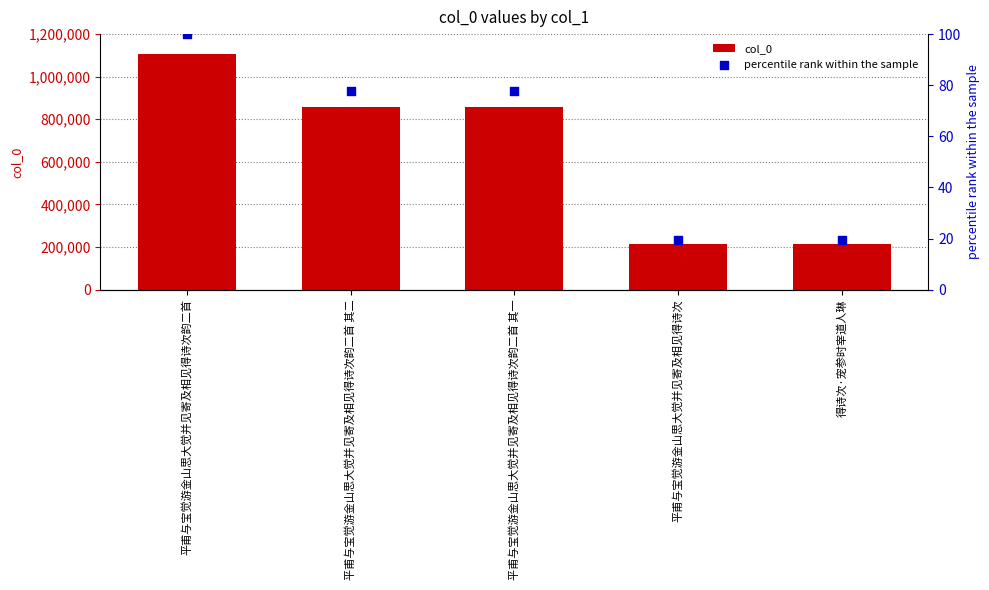

At how many categories does at least one series exceed 1030335?

1